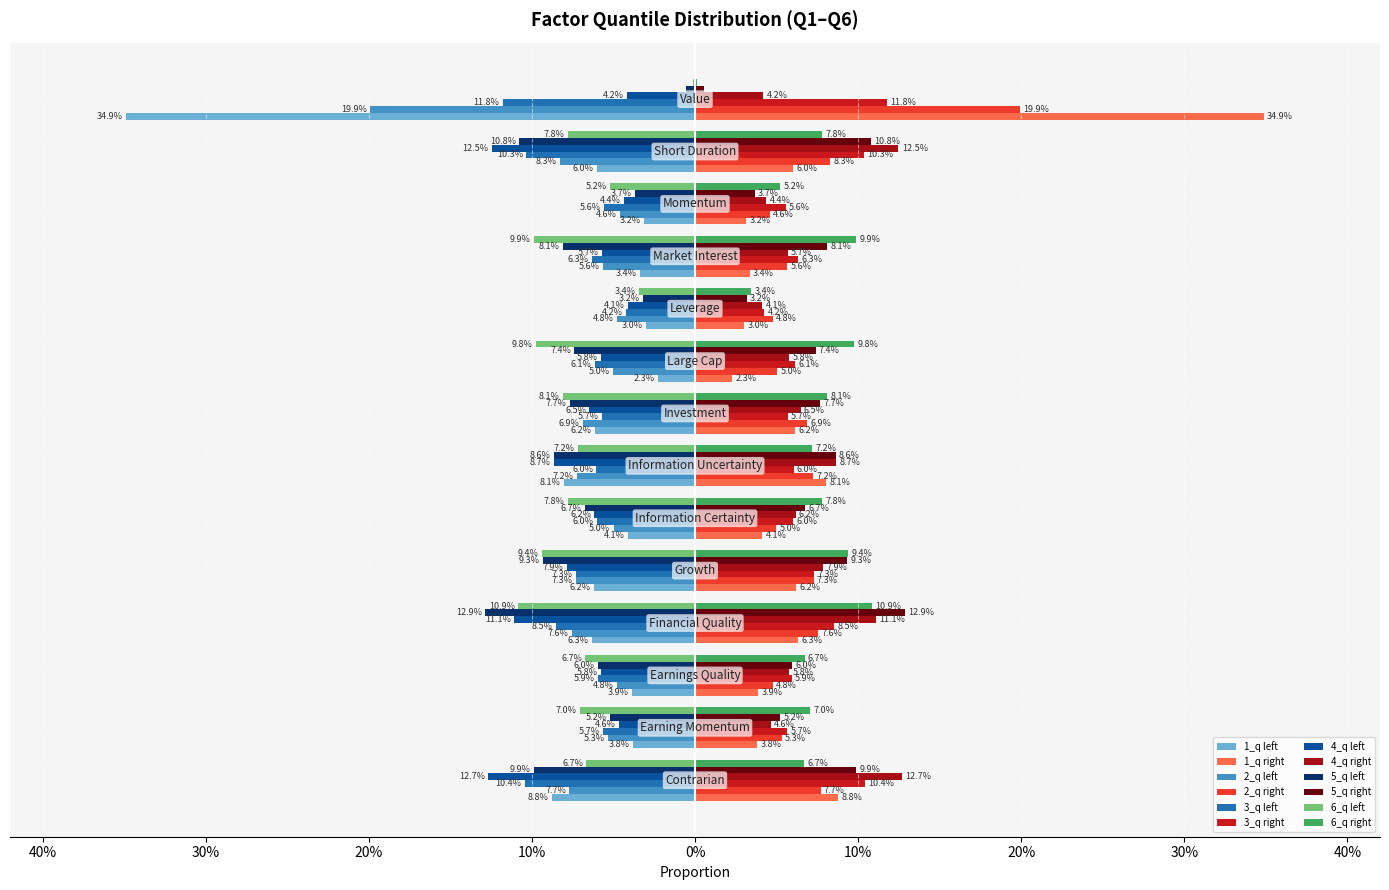

How many groups of bars are there?

14